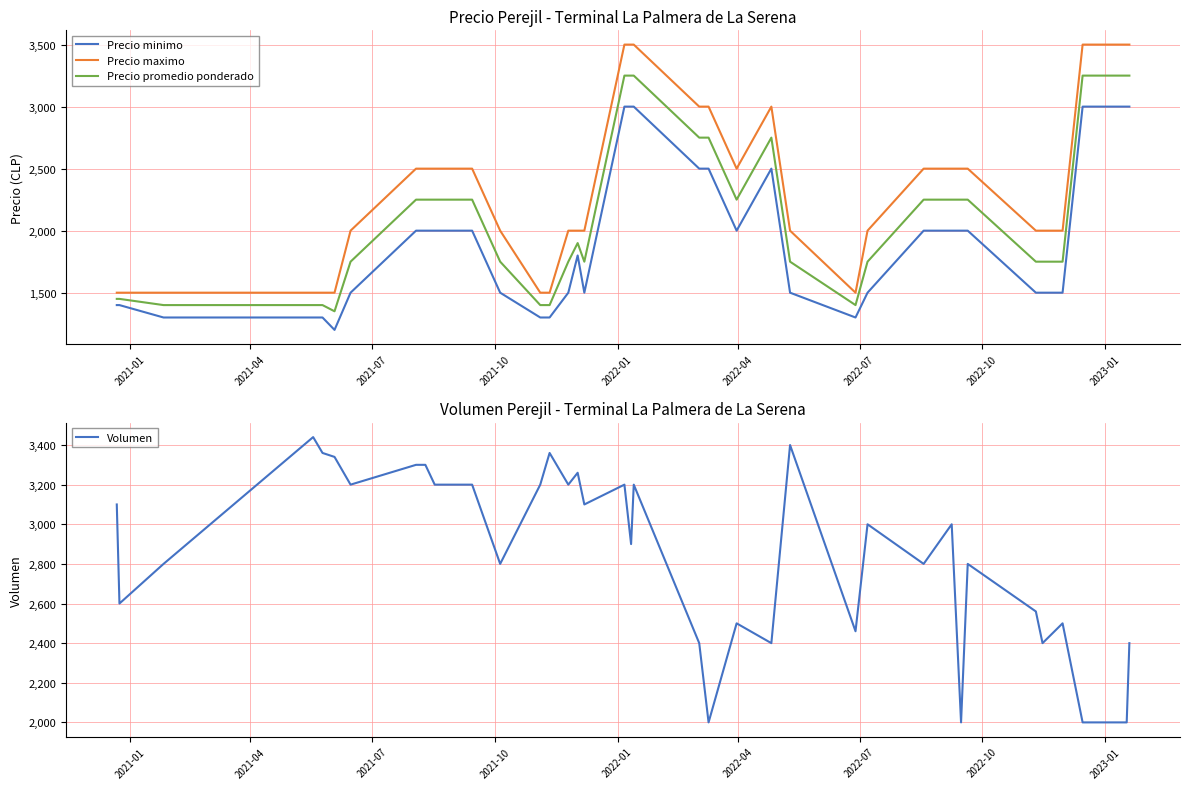

How many values in the Precio maximo series exceed 2500?

9